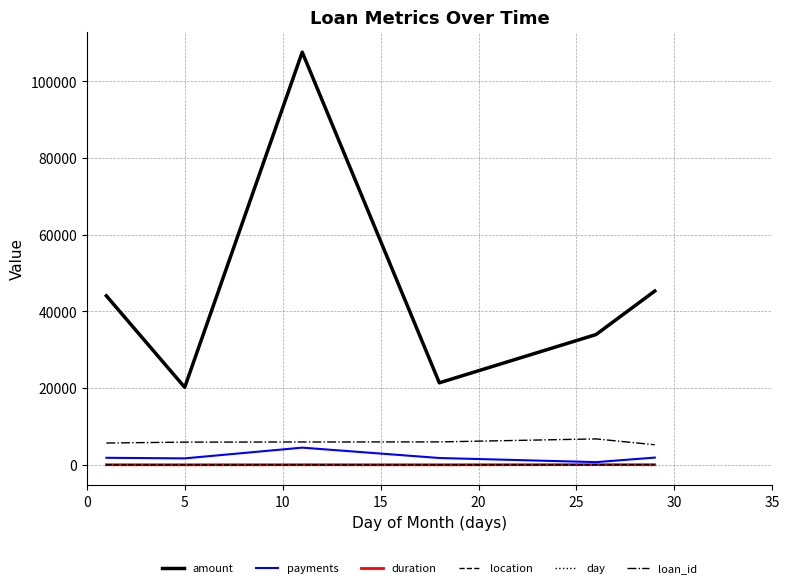

Which series has the largest total across all categories?

amount